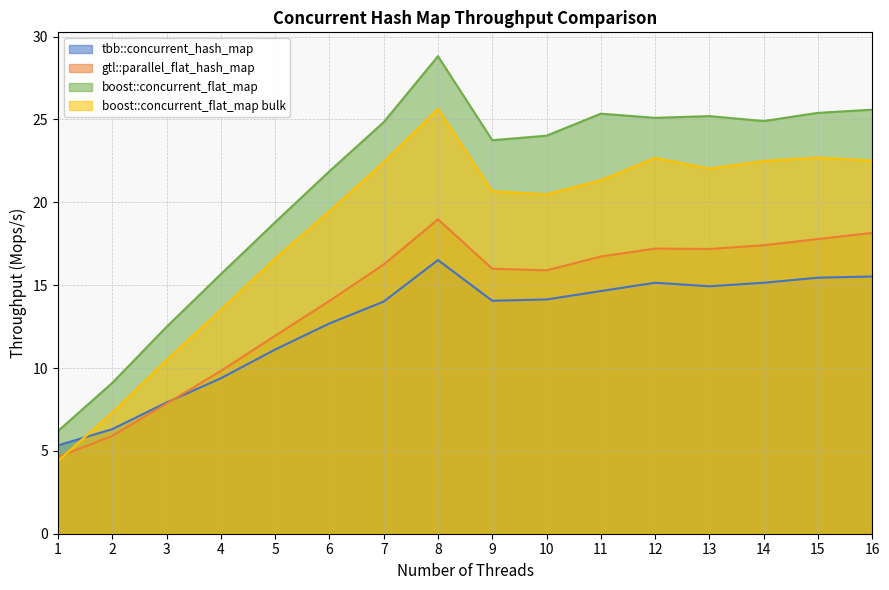

True or false: boost::concurrent_flat_map bulk has a value of 22.5 at 14.

True